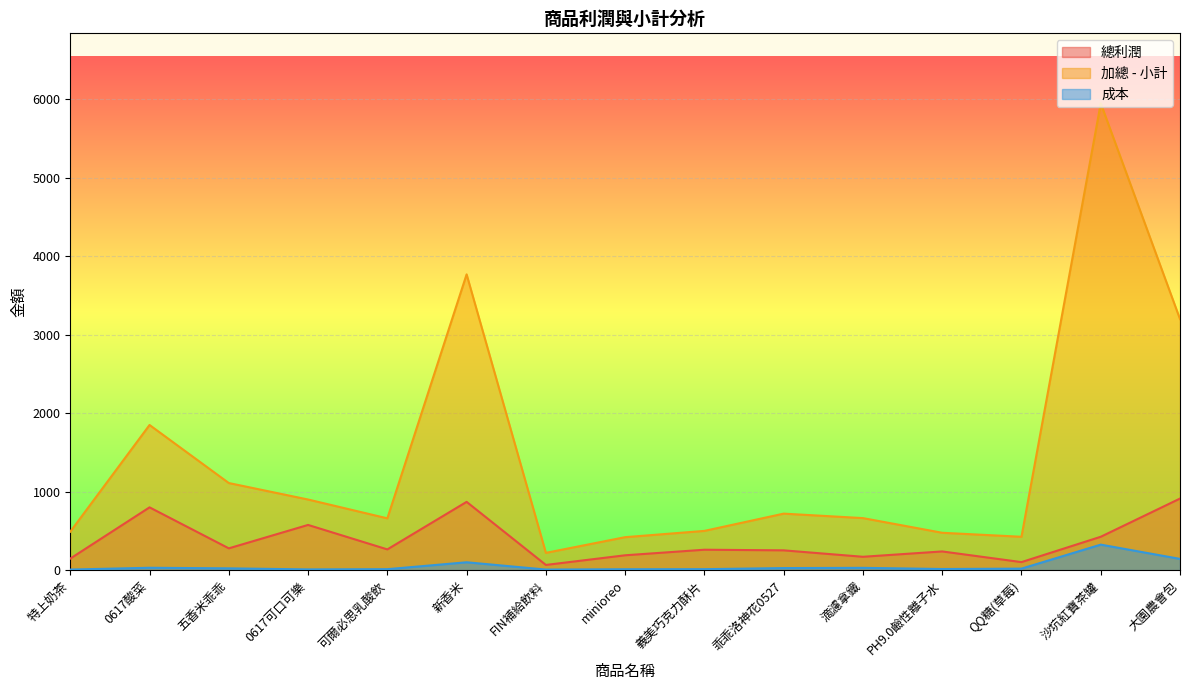

Read the 成本 value at 特上奶茶.

7.0